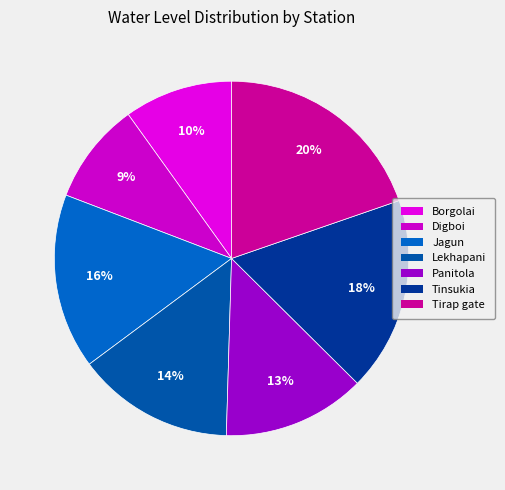

What is the change in value from Tinsukia to Tirap gate?

+0.6